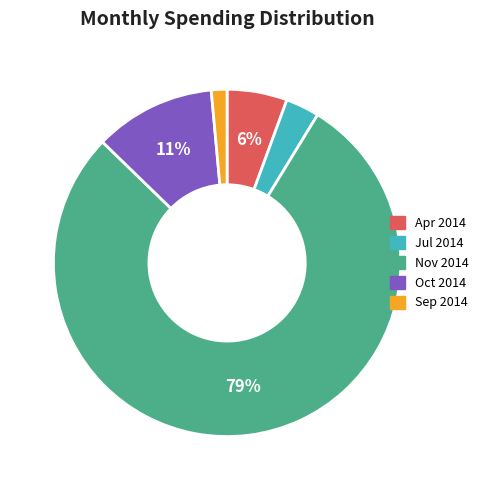

Between Apr 2014 and Oct 2014, which is larger?

Oct 2014